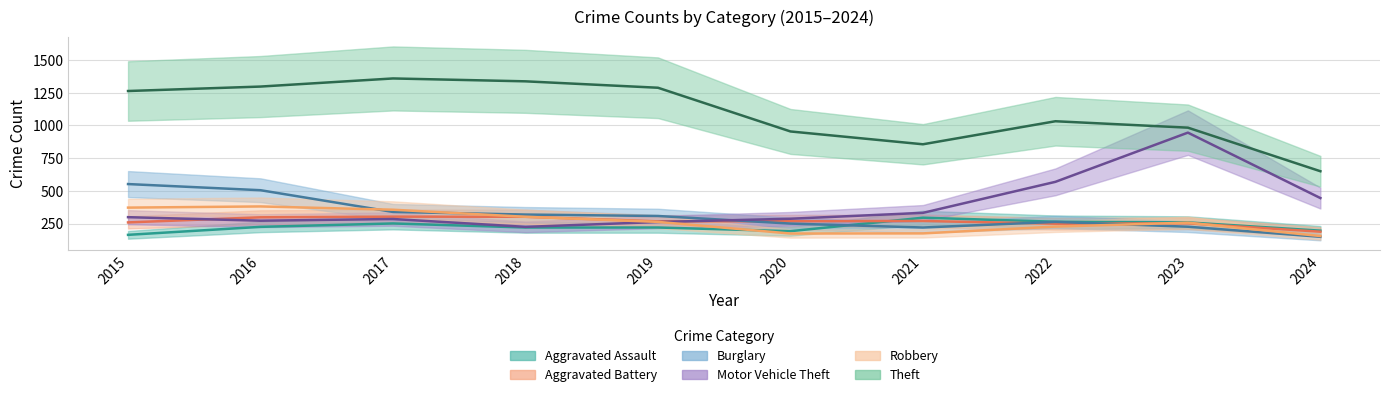

What is the sum of all Robbery values?

2662